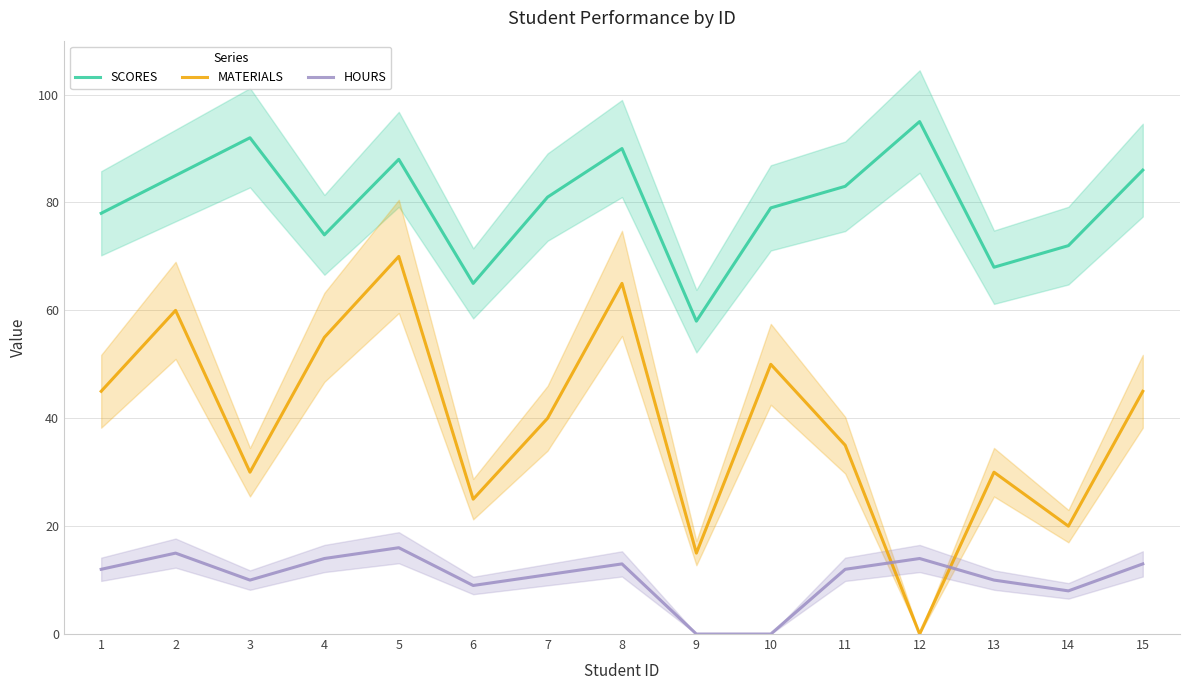

Between 2 and 12, which series saw the biggest shift?

MATERIALS